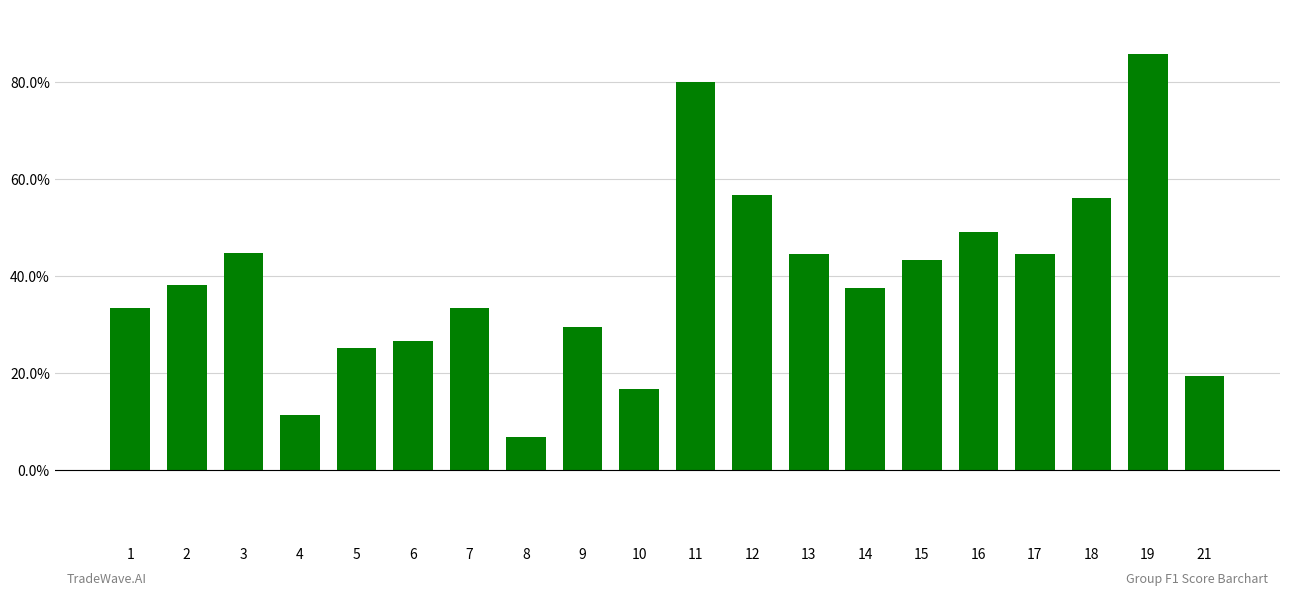

The chart shows a value of 0.2 at 3. True or false?

False